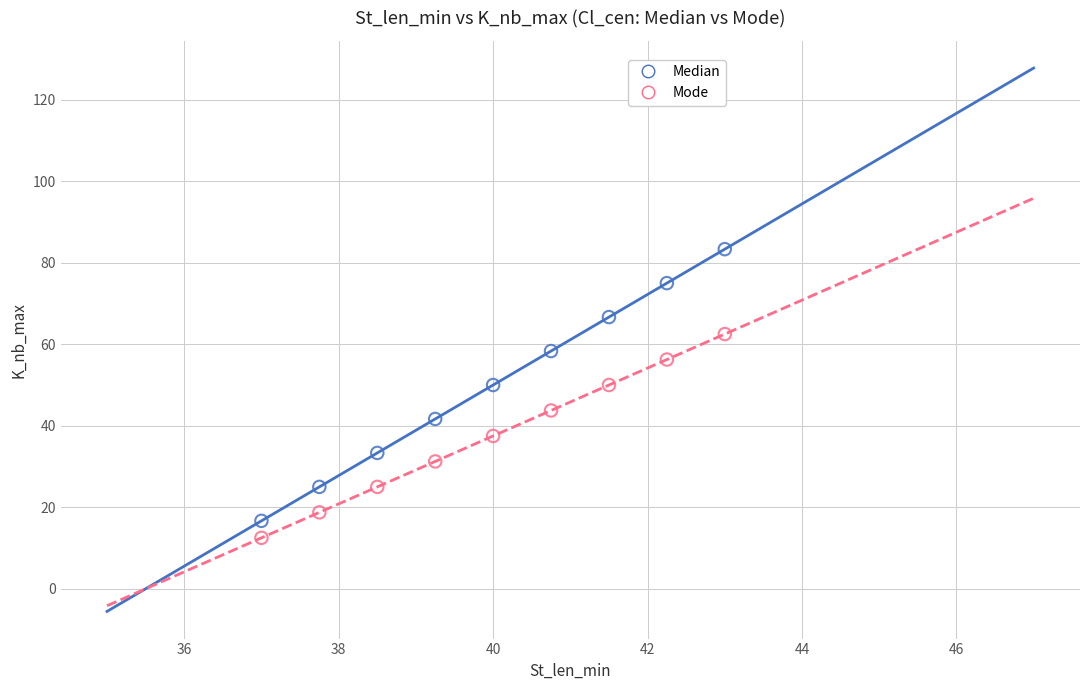

Which series reaches the maximum Y coordinate?

Median